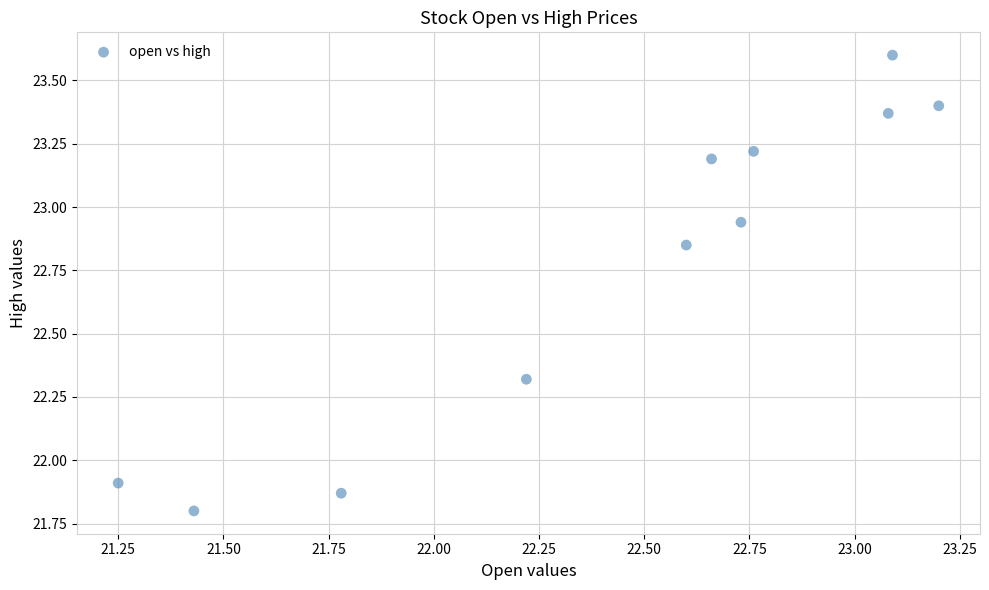

What is the range of Y values (max minus min)?

1.8